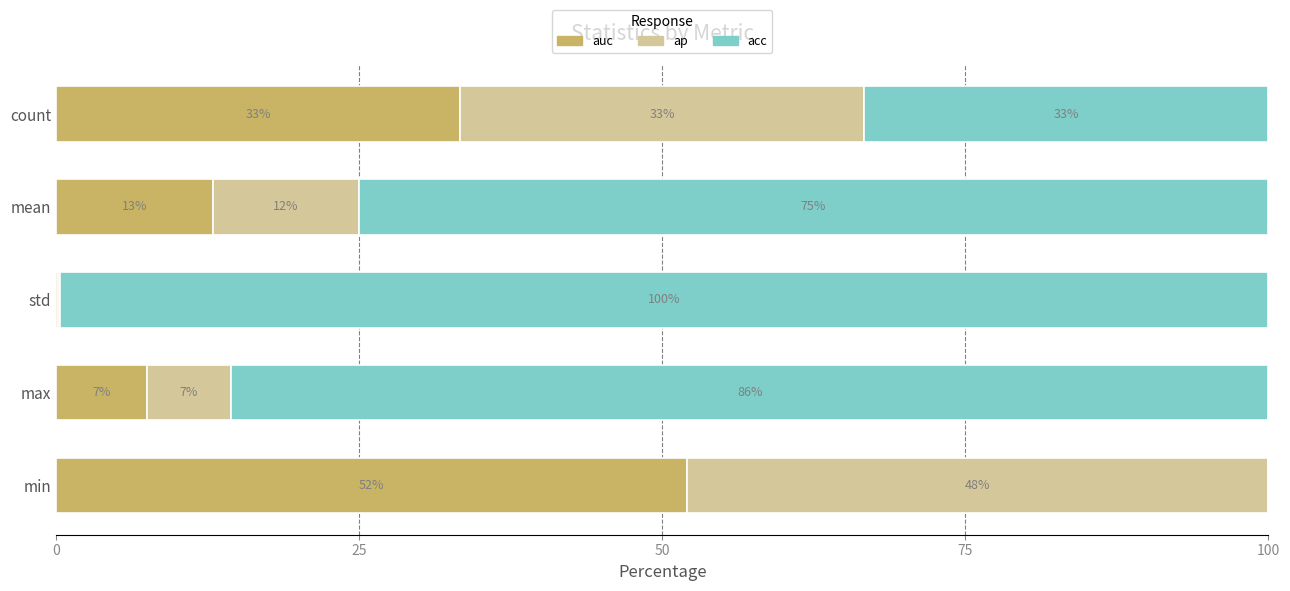

What is the average value of the auc series?

21.2